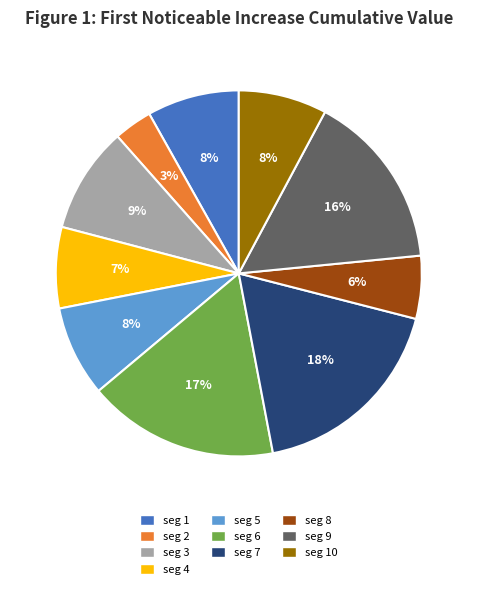

To the nearest percent, what portion does seg 6 represent?

17%